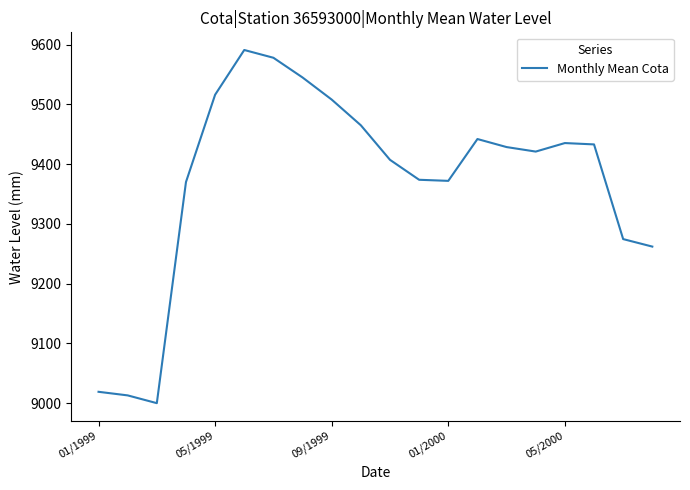

What is the difference between the maximum and minimum values?

591.0